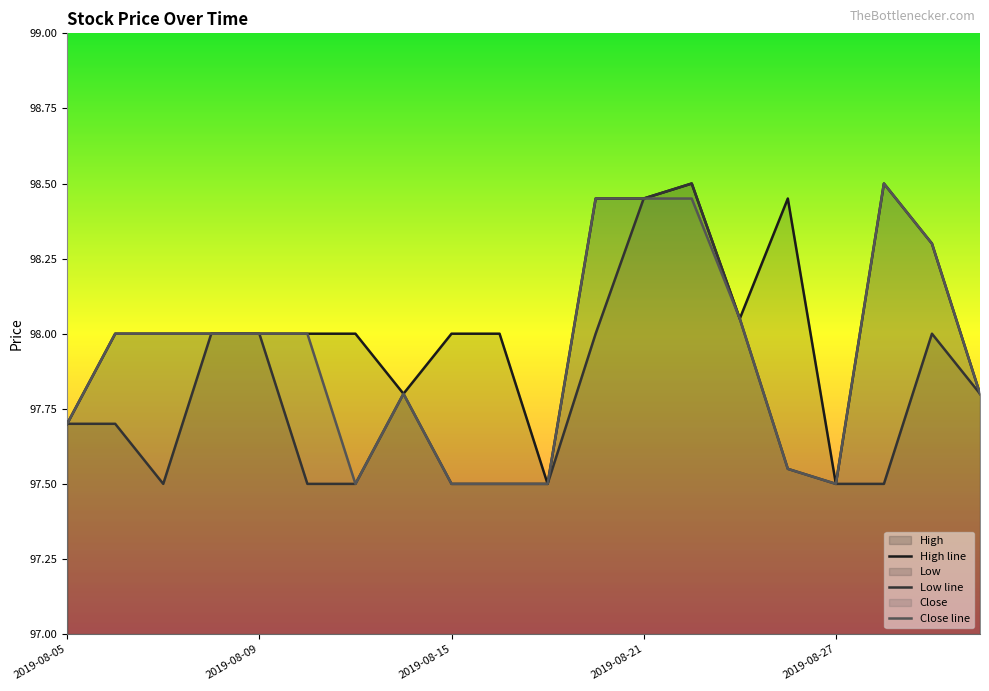

What is the sum of all High values?

1961.0